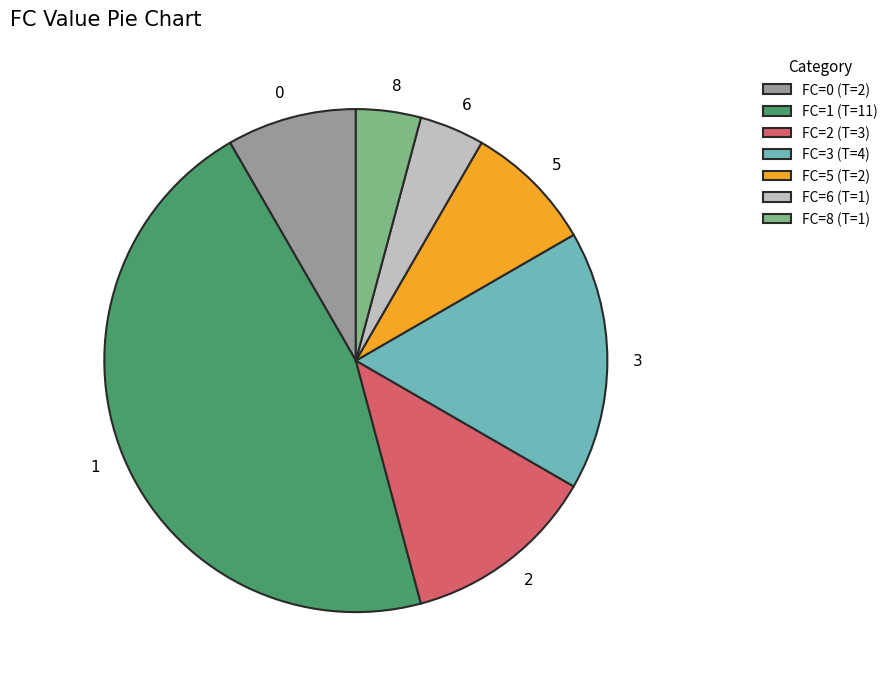

The 1 slice represents 33% of the pie. True or false?

False